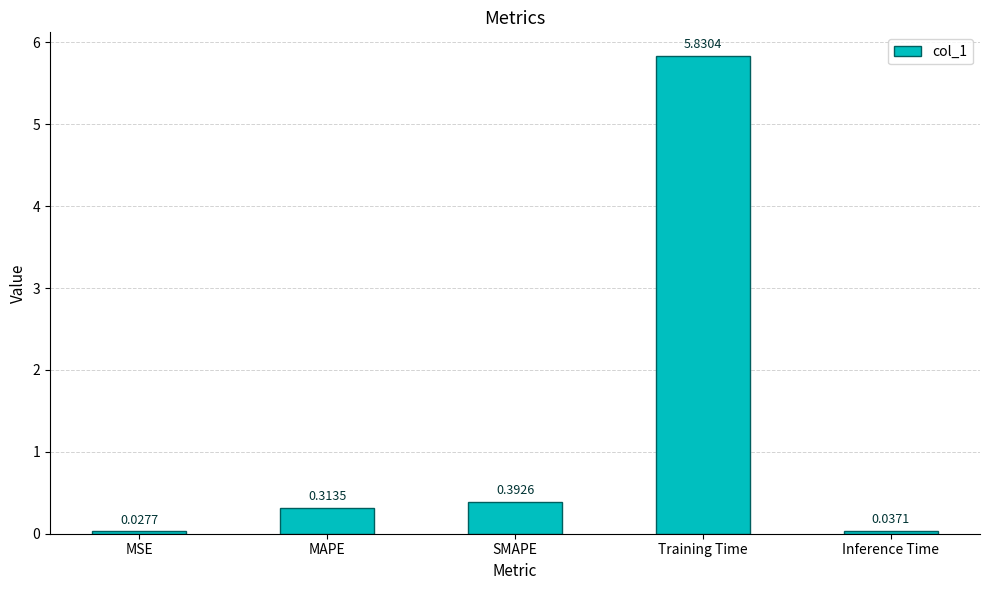

What is the average value?

1.3